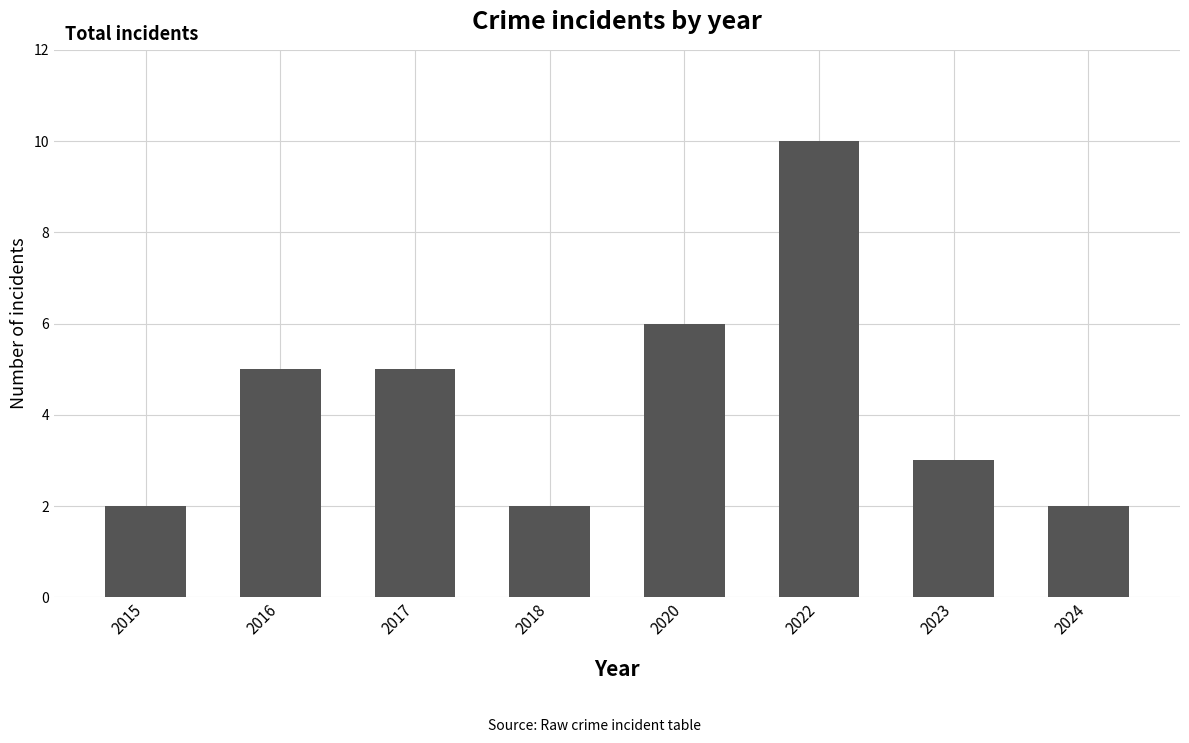

What is the value of the 3rd bar from the left?

5